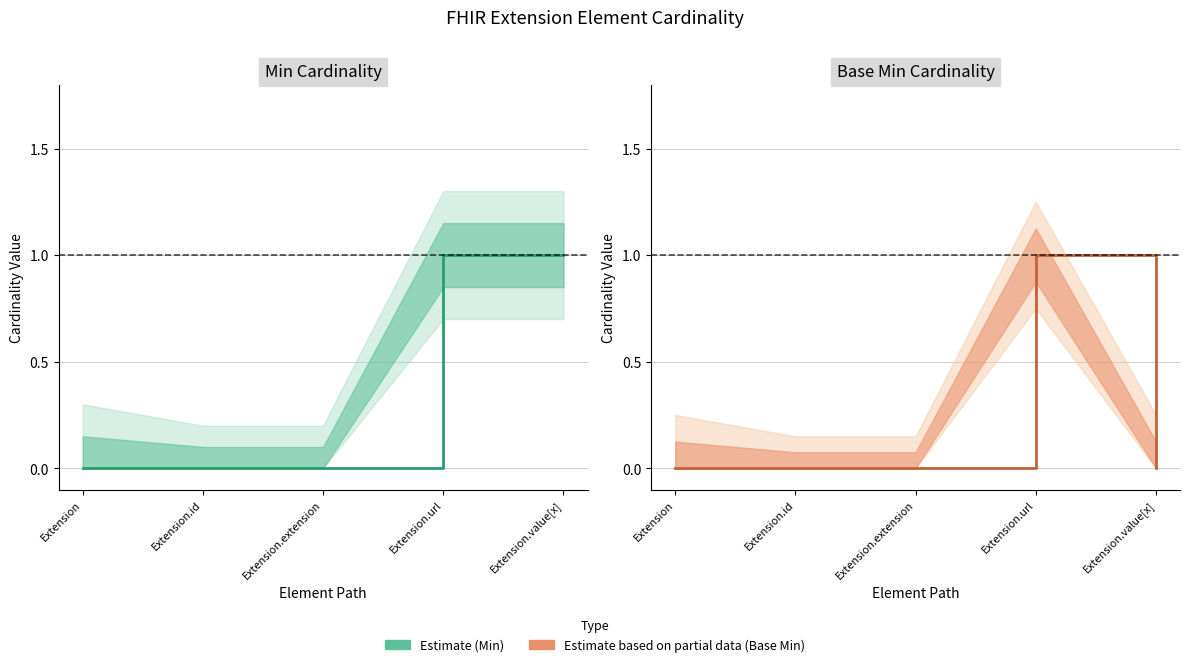

Reading left to right, list all the values displayed in this chart.

Min (estimate): 0	0	0	1	1
Base Min (estimate): 0	0	0	1	0